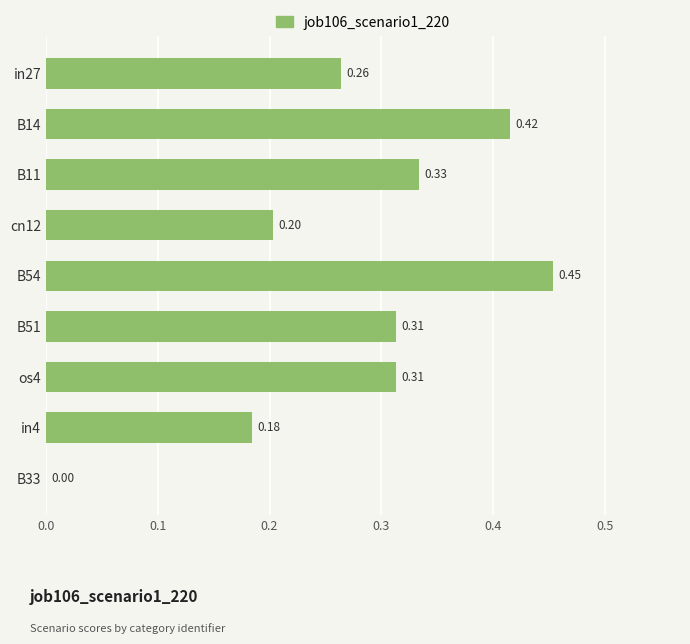

What is the sum of all values?

2.5